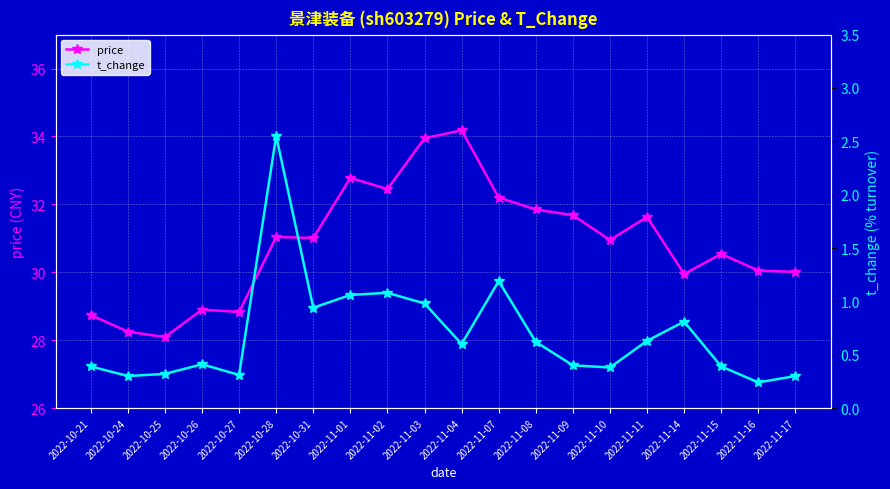

What is the sum of the price values at 2022-10-26 and 2022-11-01?

61.7